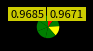

Count the number of slices in the pie.

7